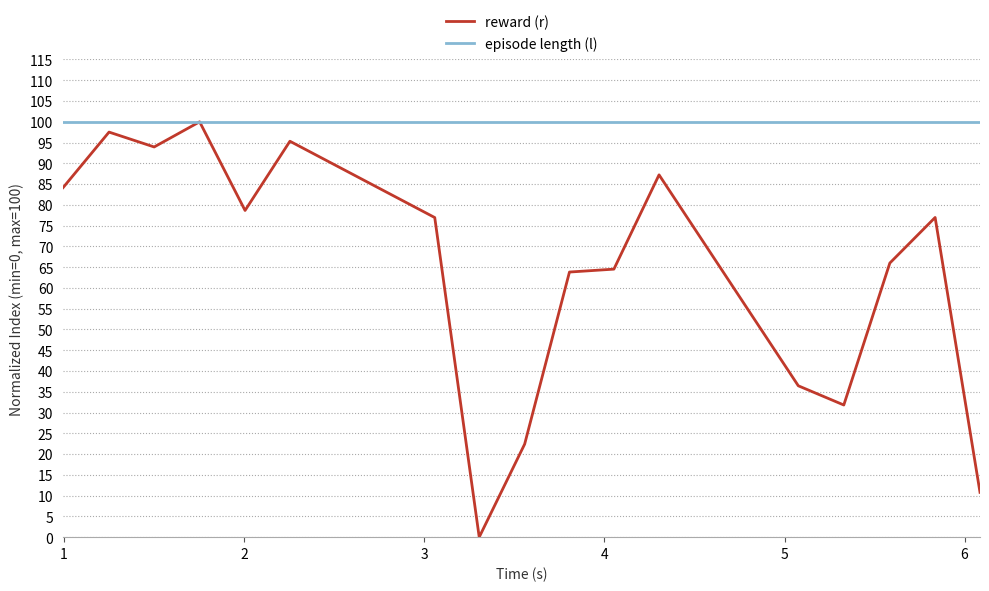

Which series has the largest total across all categories?

episode length (l)